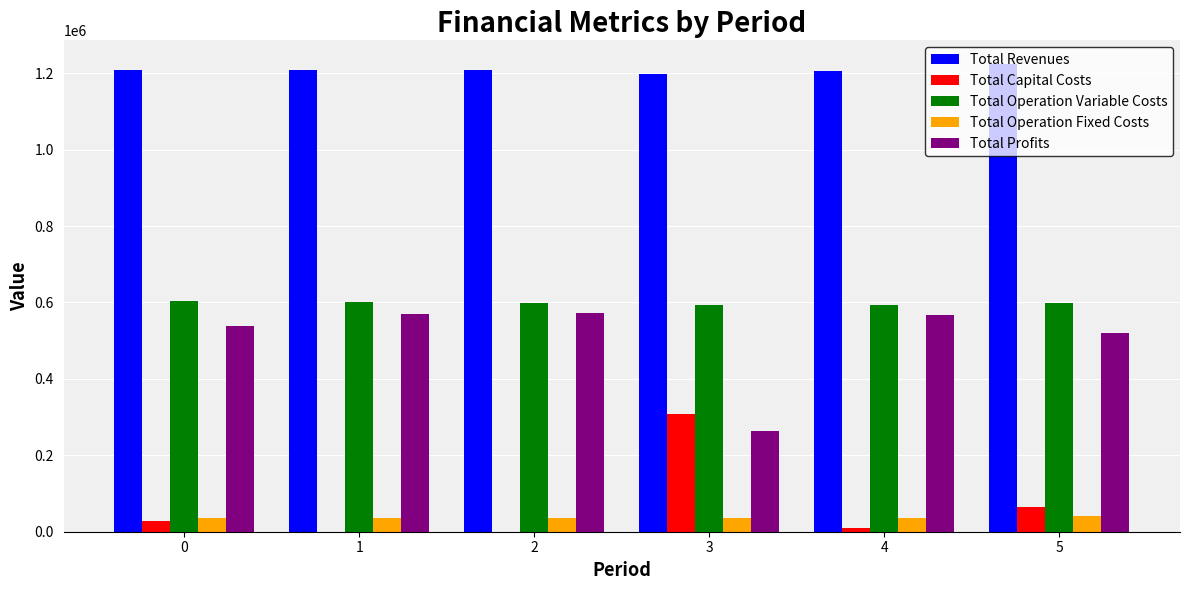

The value of Total Revenues at 1 is 322143.2. True or false?

False